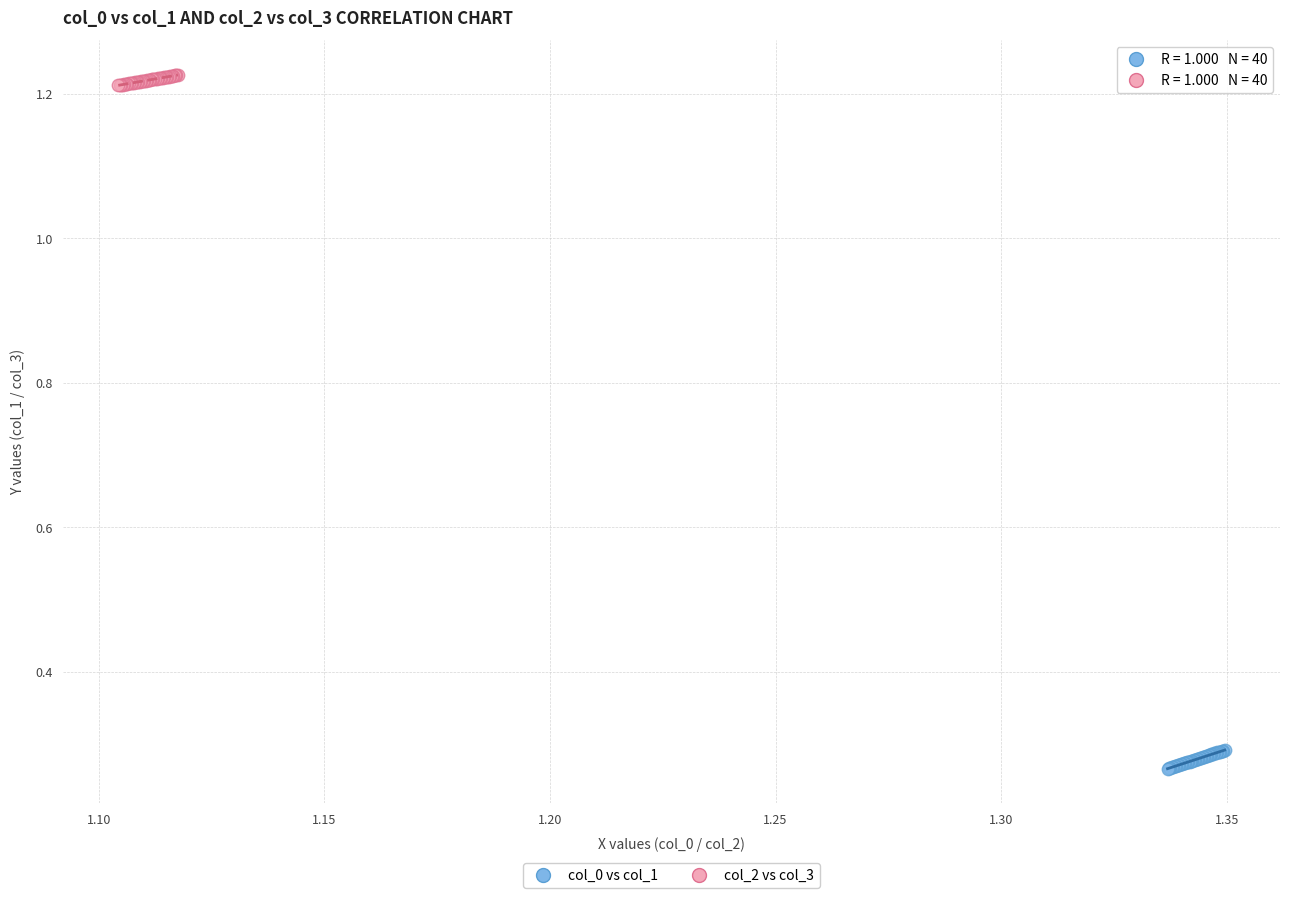

Which series contains the lowest Y value?

col_0 vs col_1